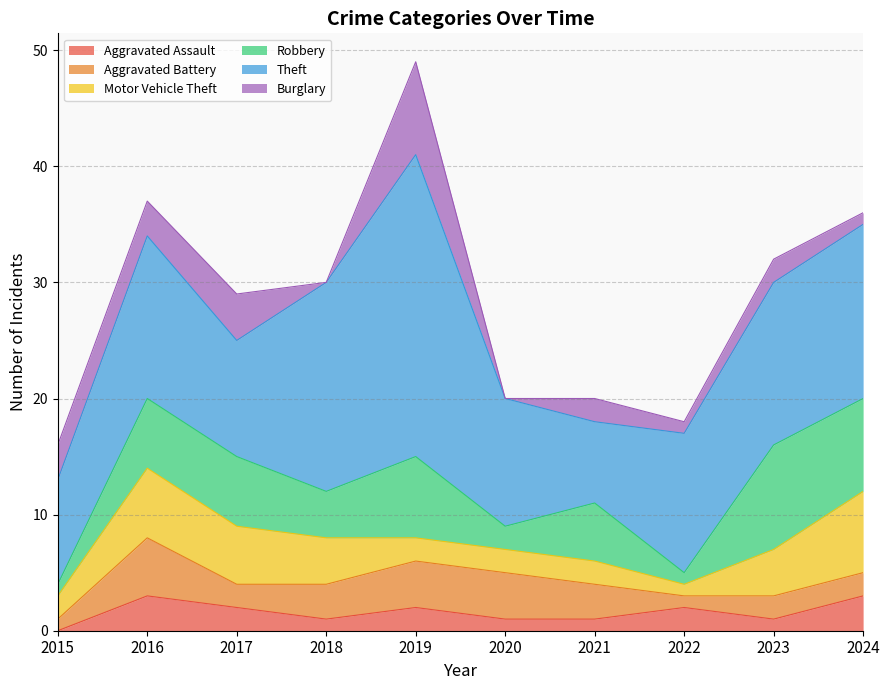

Does the chart have visible grid lines?

Yes